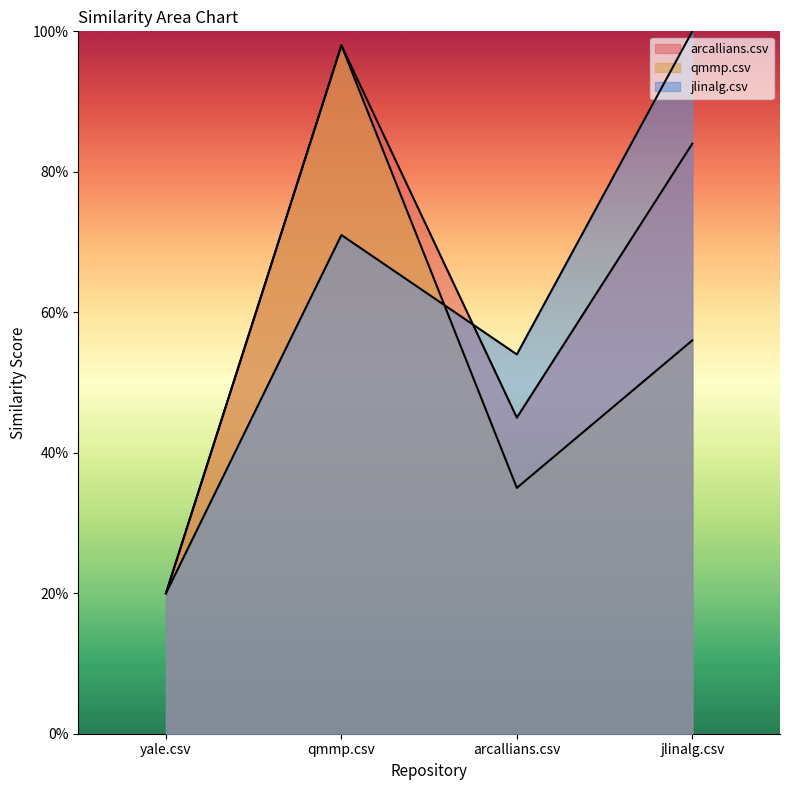

At how many categories does at least one series exceed 0?

4